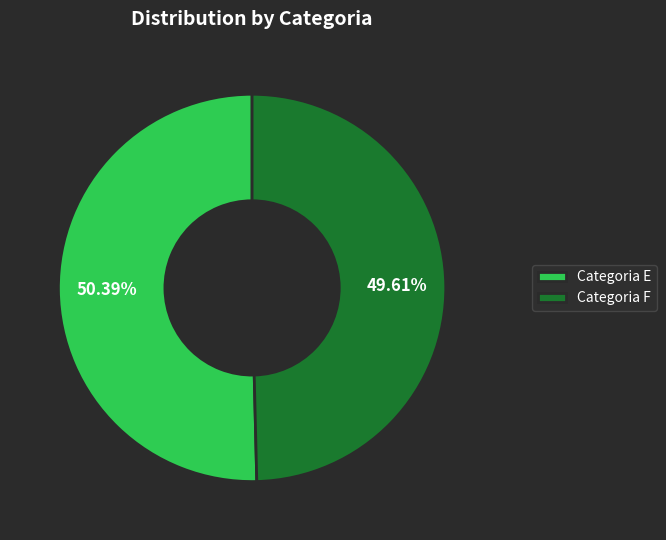

Count the number of slices in the pie.

2